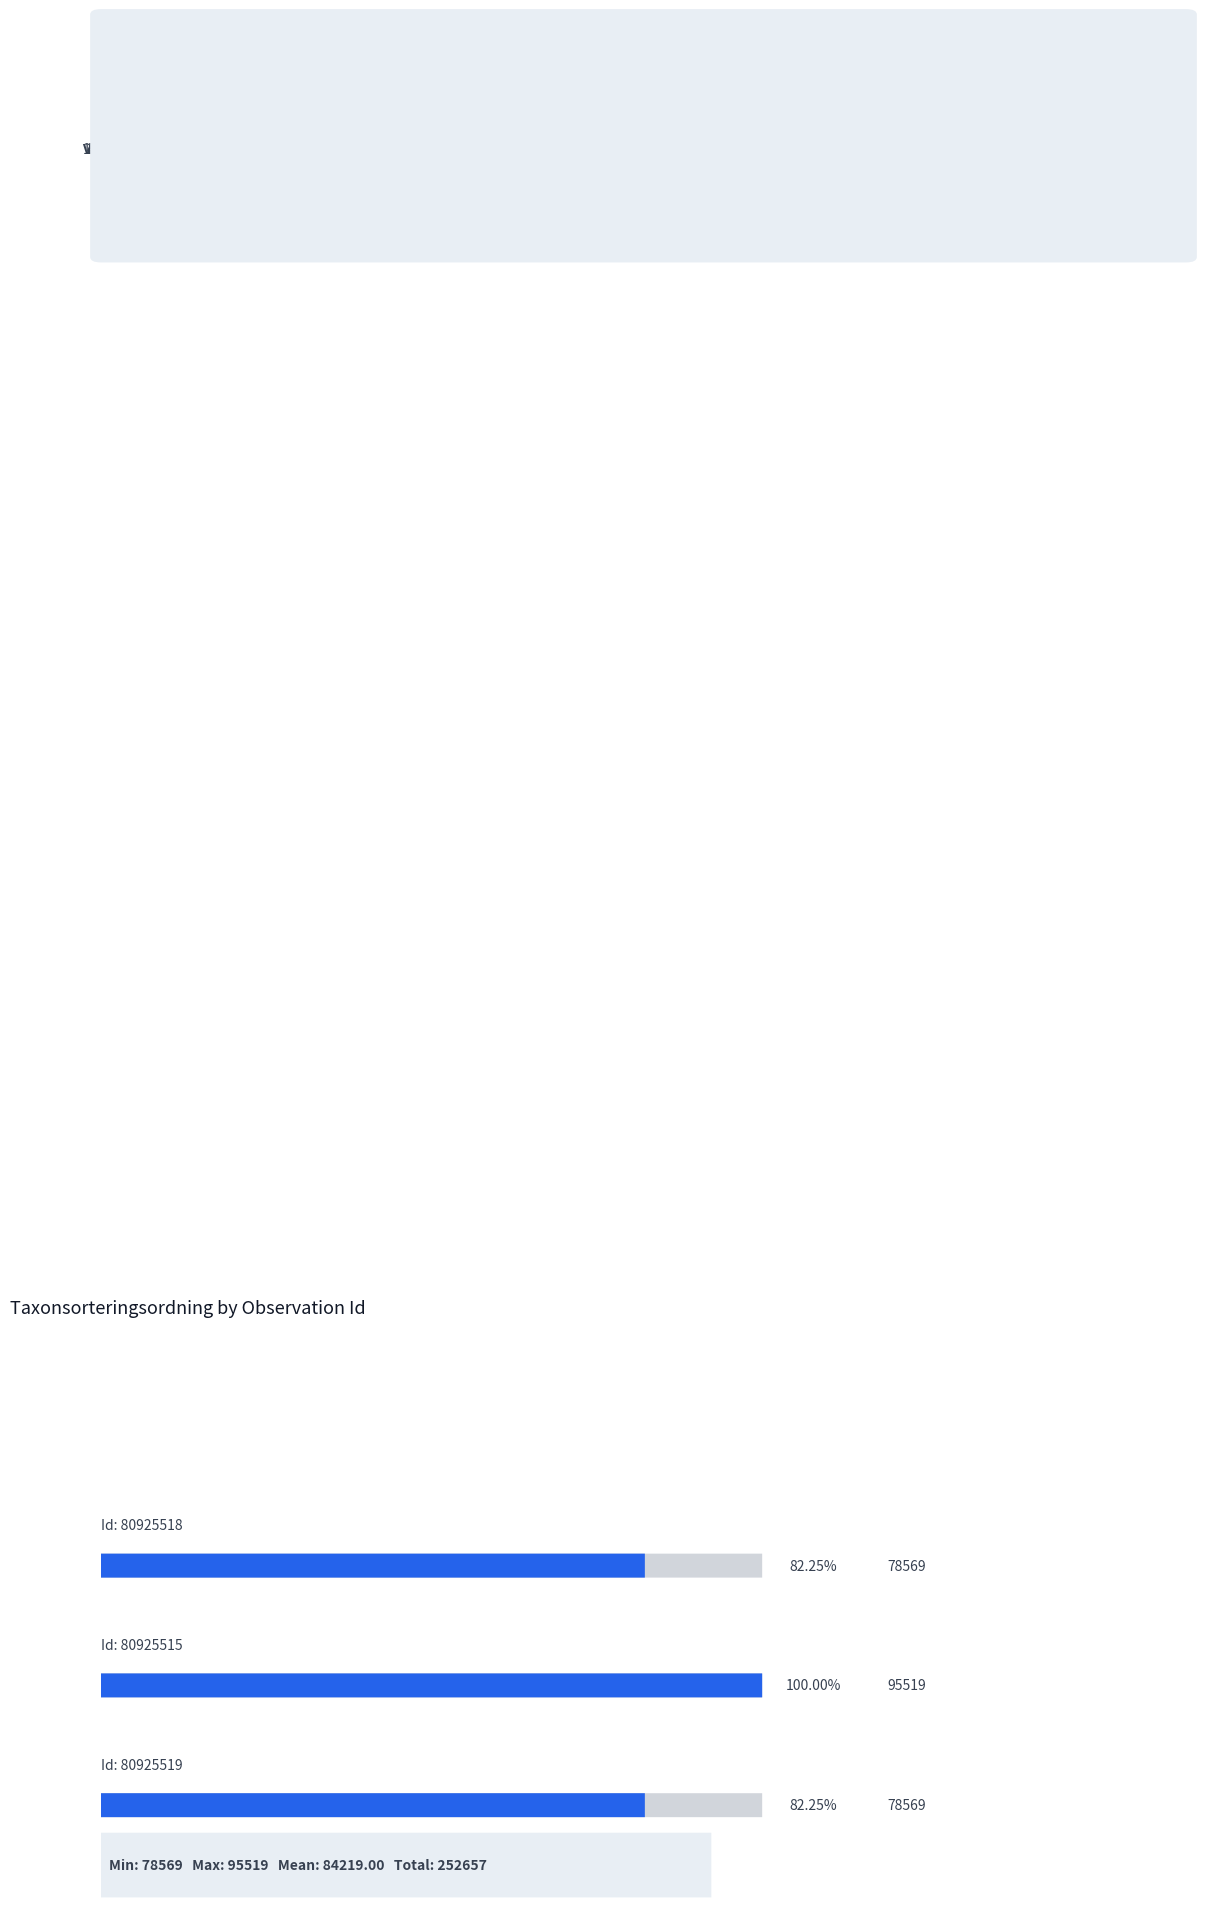

Read the Taxonsorteringsordning value at 80925519.

78569